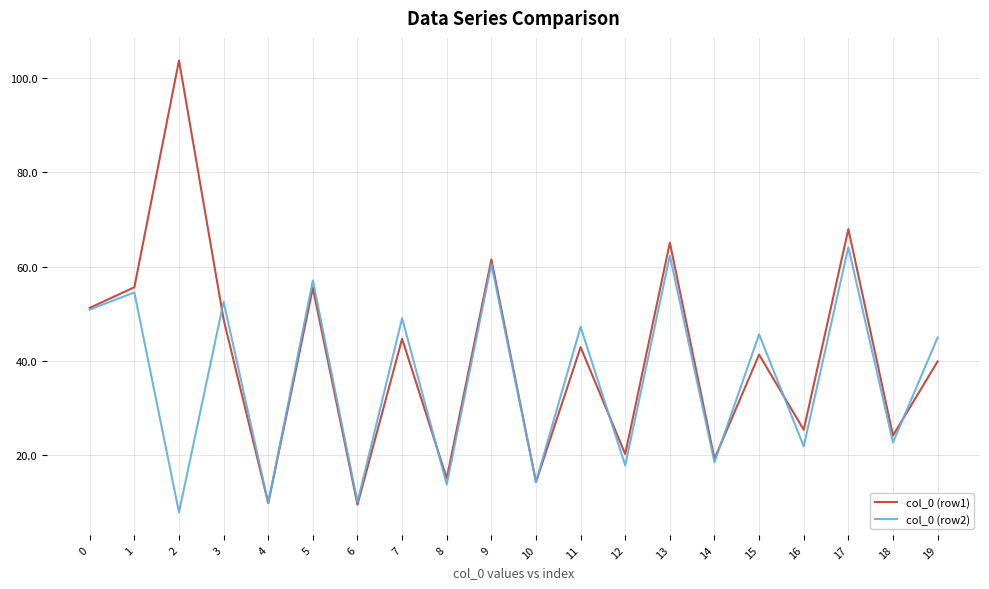

How many categories are shown in the chart?

20